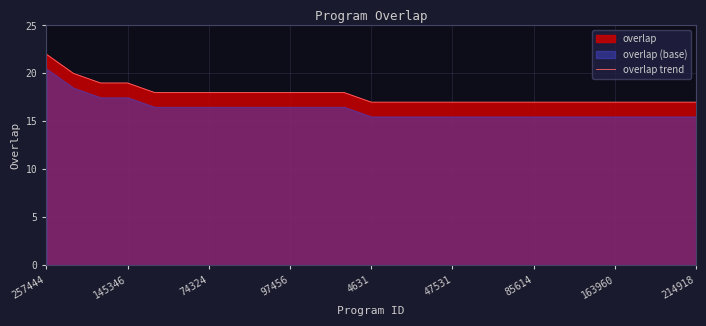

True or false: there are more than 2 points higher than both neighbors.

False